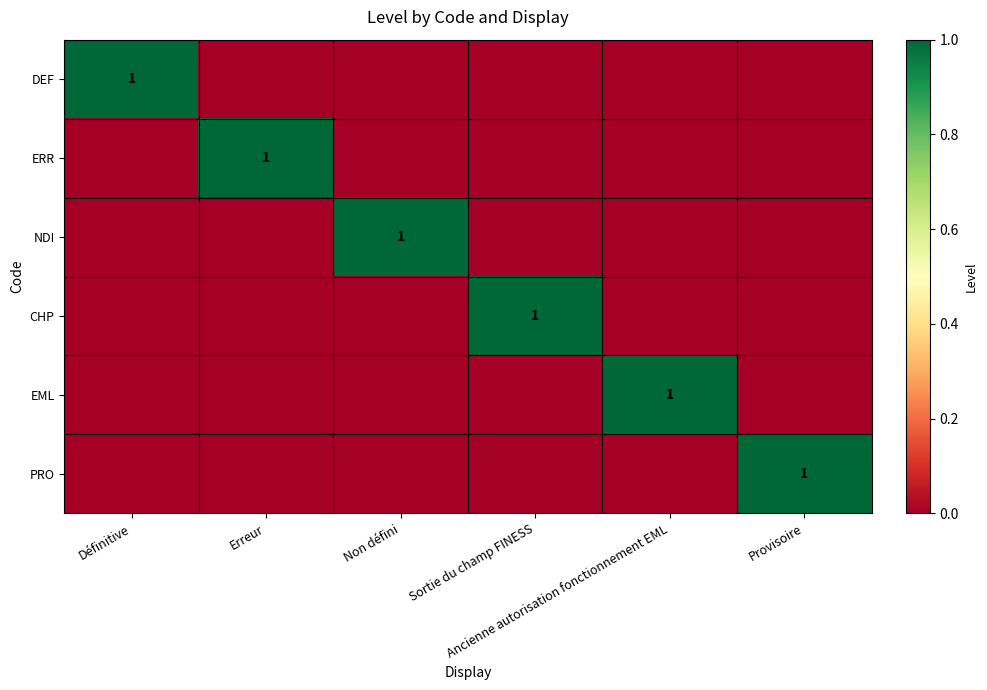

The value of DEF at Ancienne autorisation fonctionnement EML is 0. True or false?

True